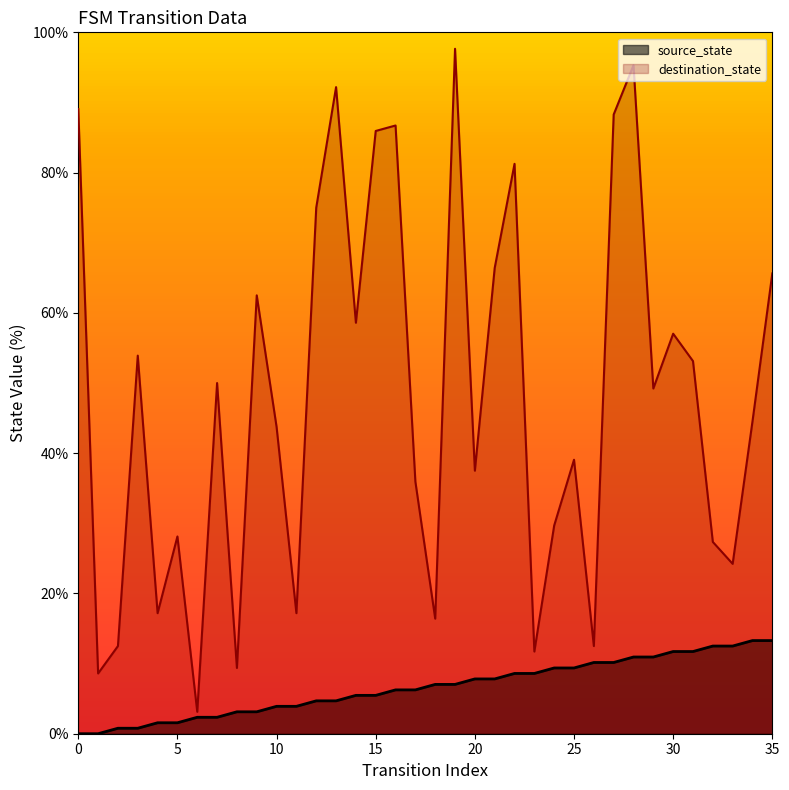

What is the sum of all source_state values?

239.1